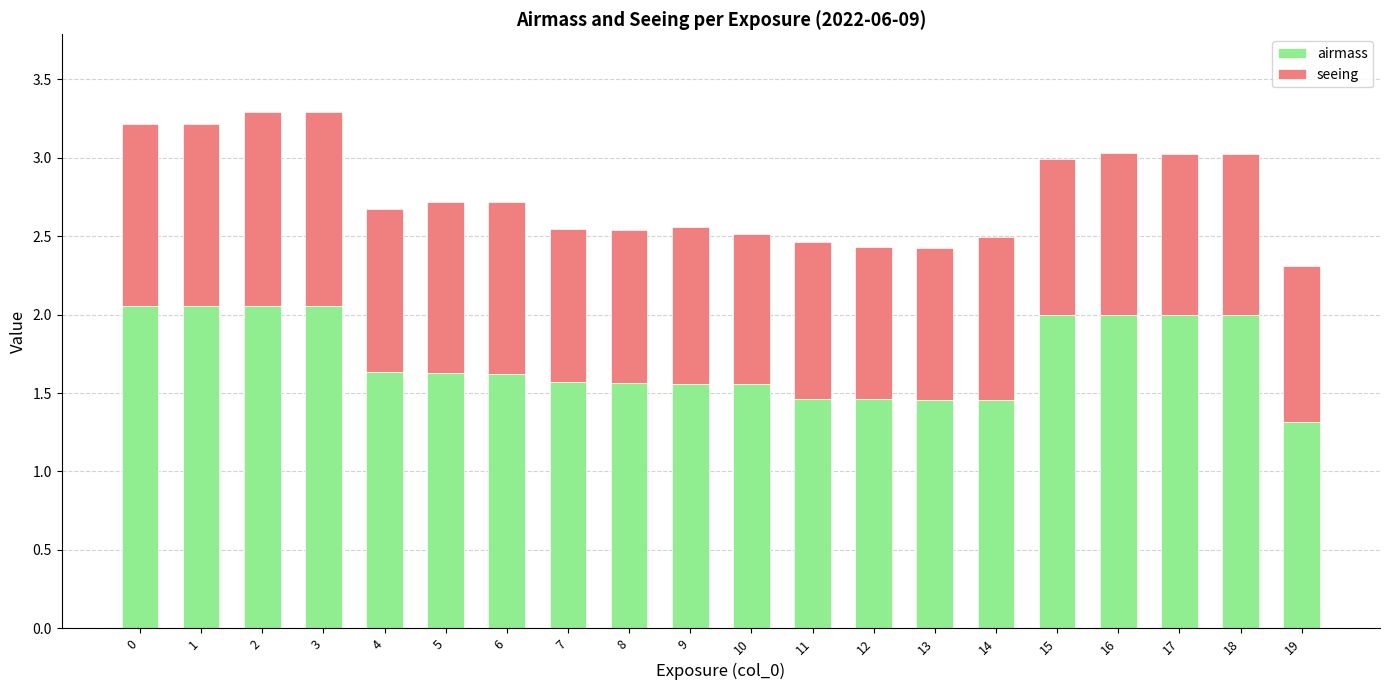

What is the difference between the maximum and minimum values in the airmass series?

0.7